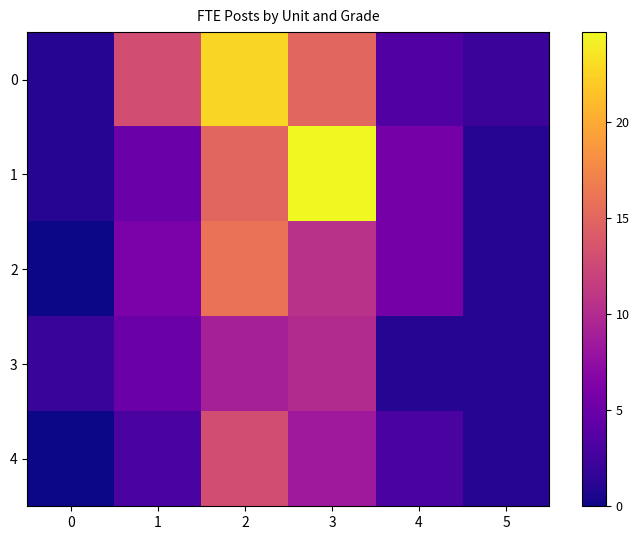

What is the difference between the highest and lowest values at 3?

16.3